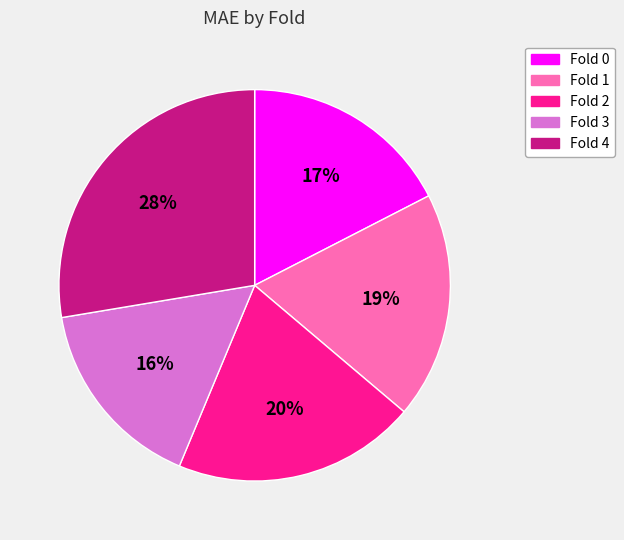

To the nearest percent, what is the difference between the Fold 1 and Fold 4 slice percentages?

9%